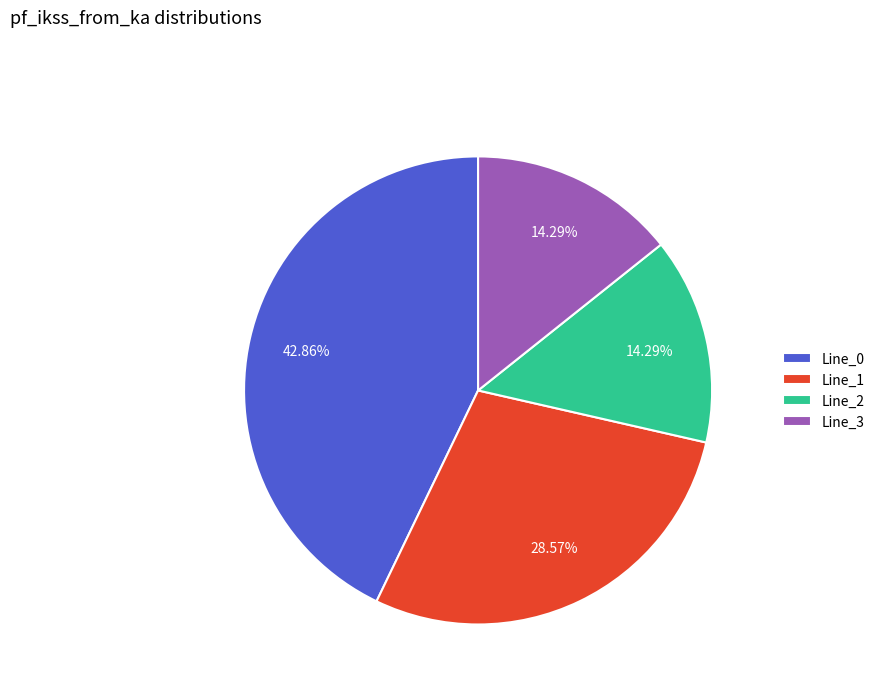

Do Line_2 and Line_1 together represent more than half of the pie?

No